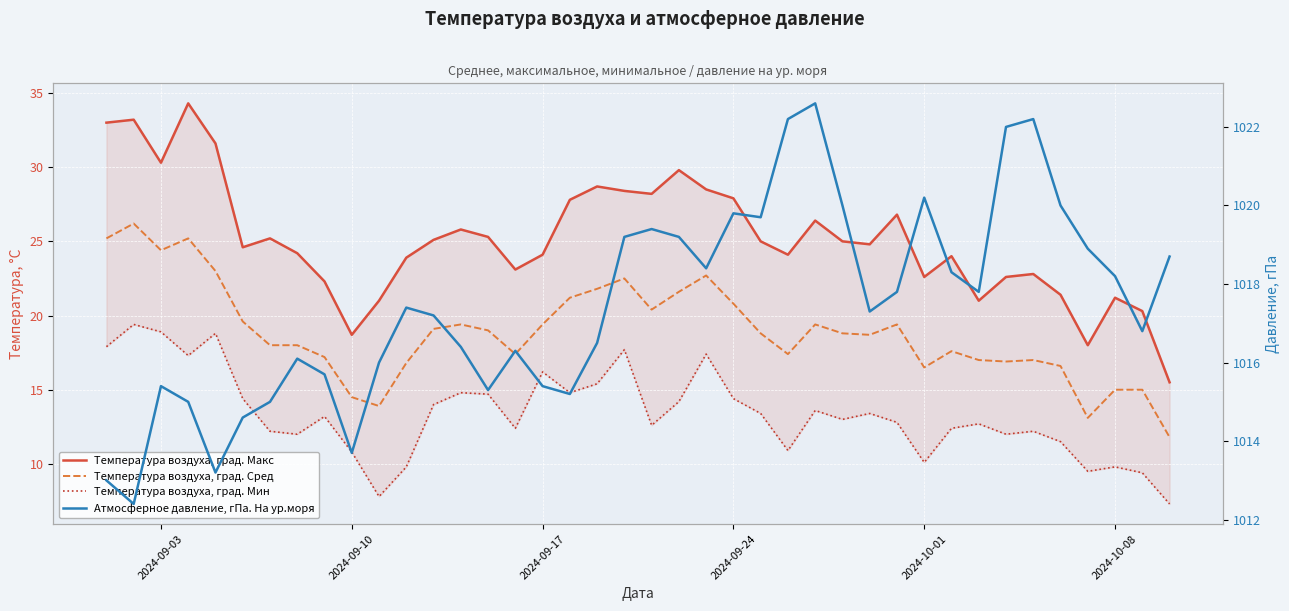

True or false: Температура воздуха, град. Макс and Температура воздуха, град. Сред cross at least once.

False